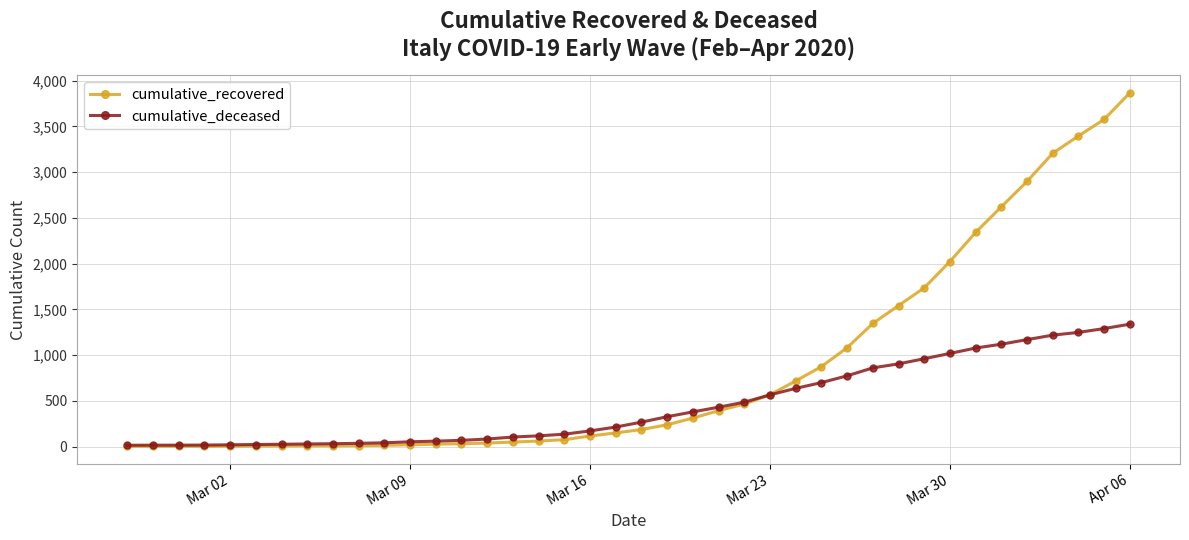

Rank the series by their maximum value, from highest to lowest.

cumulative_recovered, cumulative_deceased